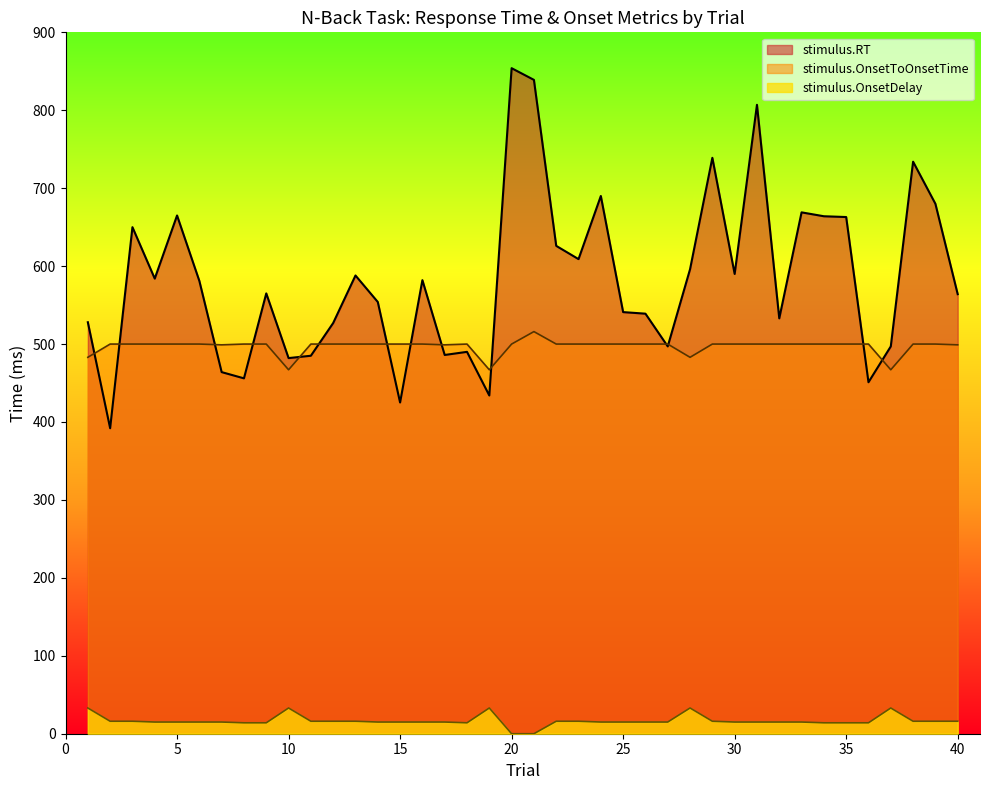

List the labels in order of stimulus.RT value, smallest first.

2, 15, 19, 36, 8, 7, 10, 11, 17, 18, 27, 37, 12, 1, 32, 26, 25, 14, 40, 9, 6, 16, 4, 13, 30, 28, 23, 22, 3, 35, 34, 5, 33, 39, 24, 38, 29, 31, 21, 20